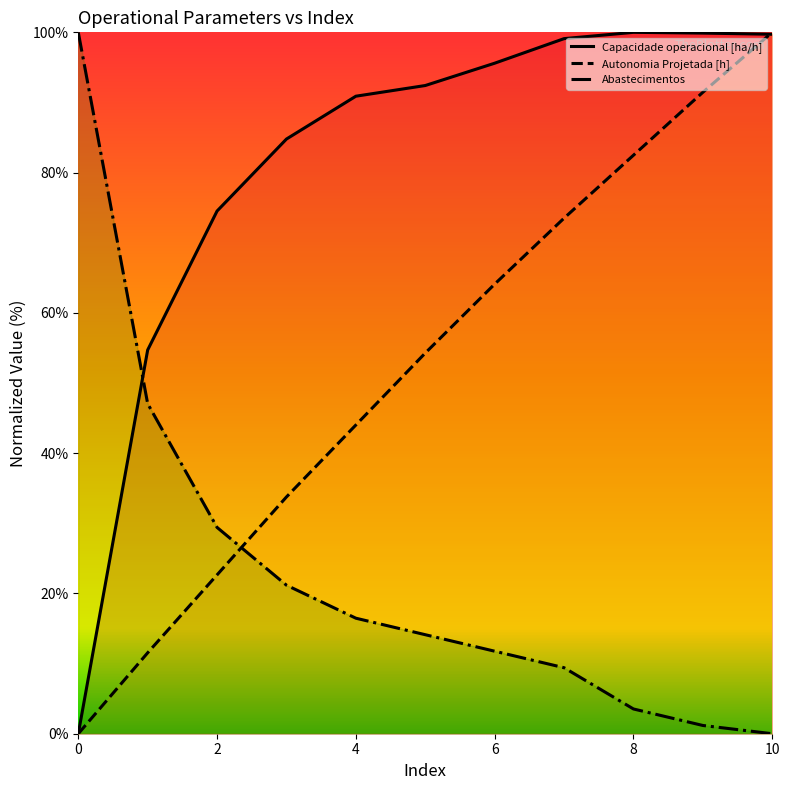

The Capacidade operacional [ha/h] series shows 124.2 at 4. True or false?

False